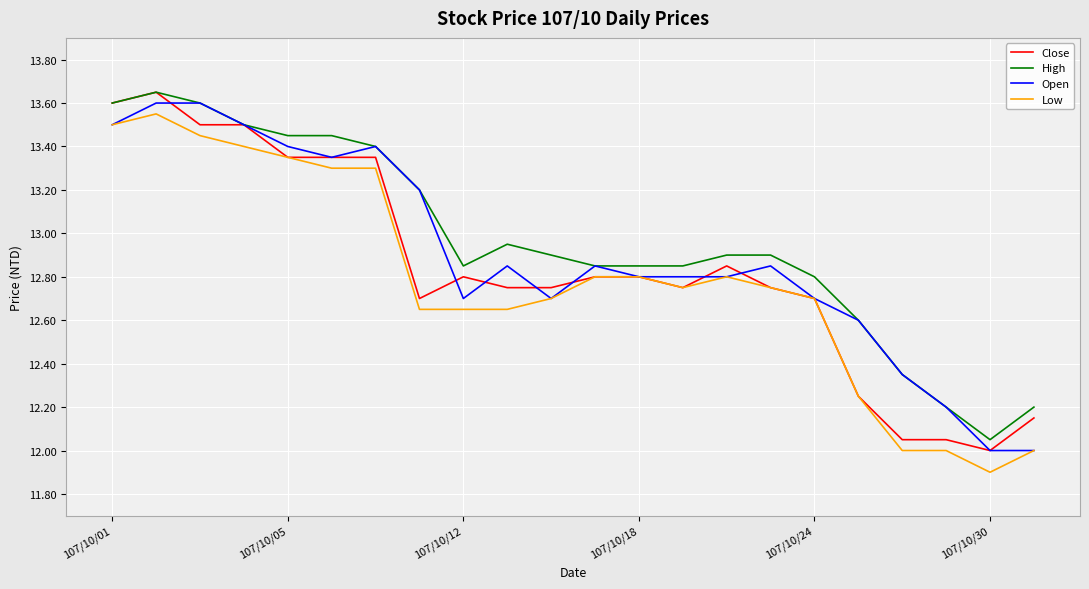

What is the smallest value displayed?

11.9